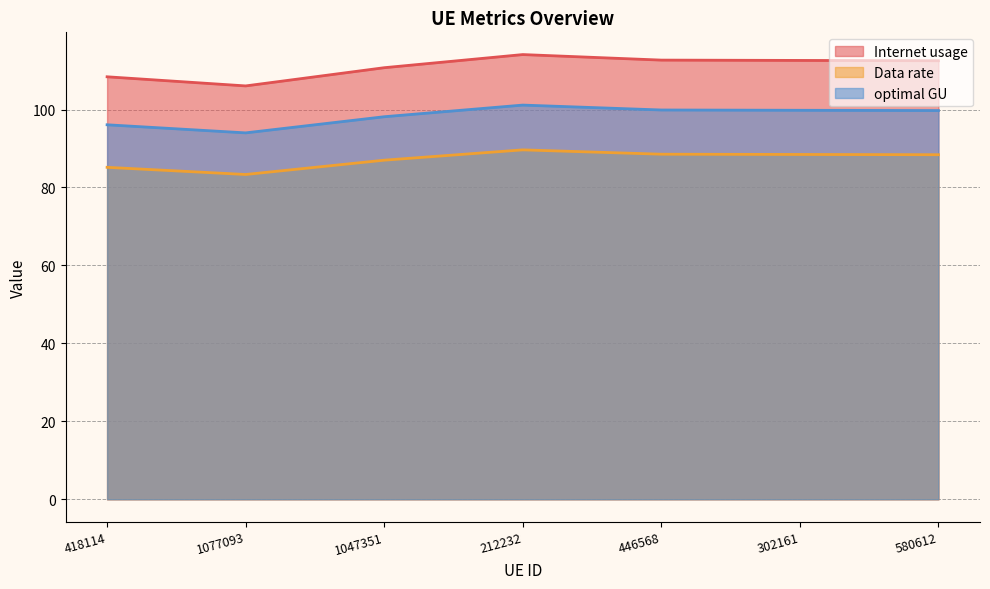

What is the label of the 3rd point from the left?

1047351